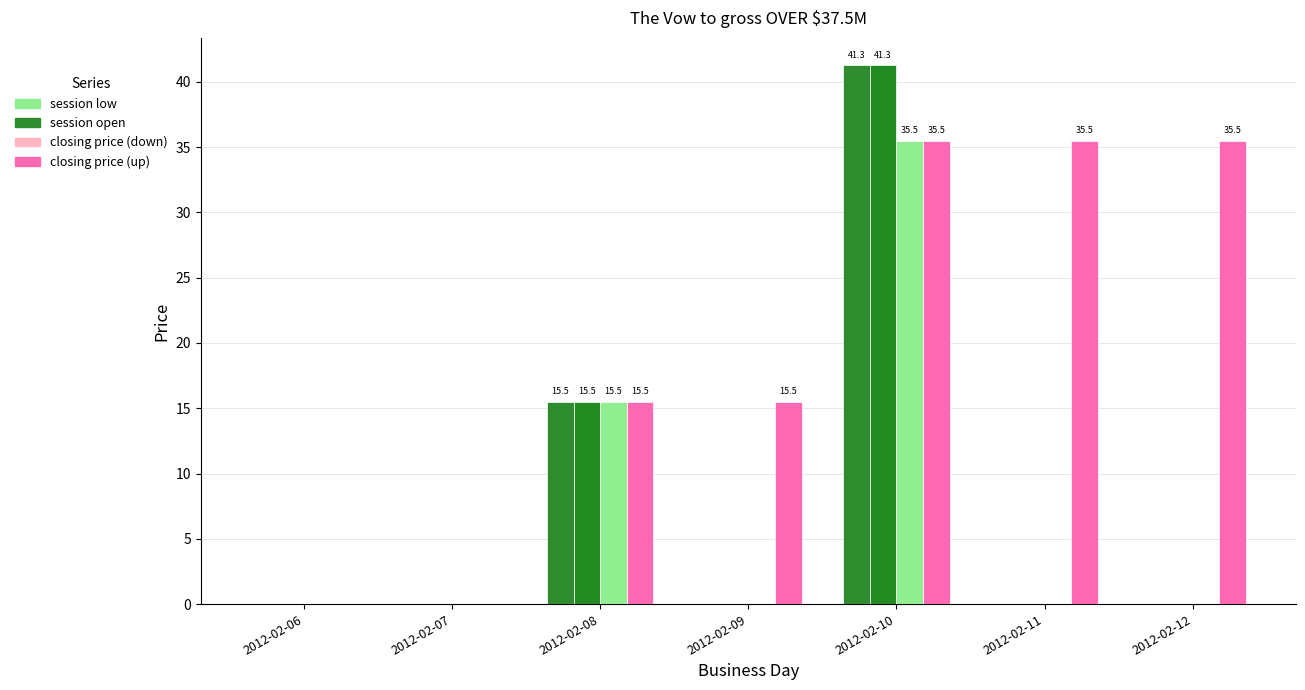

How many categories are shown in the chart?

7